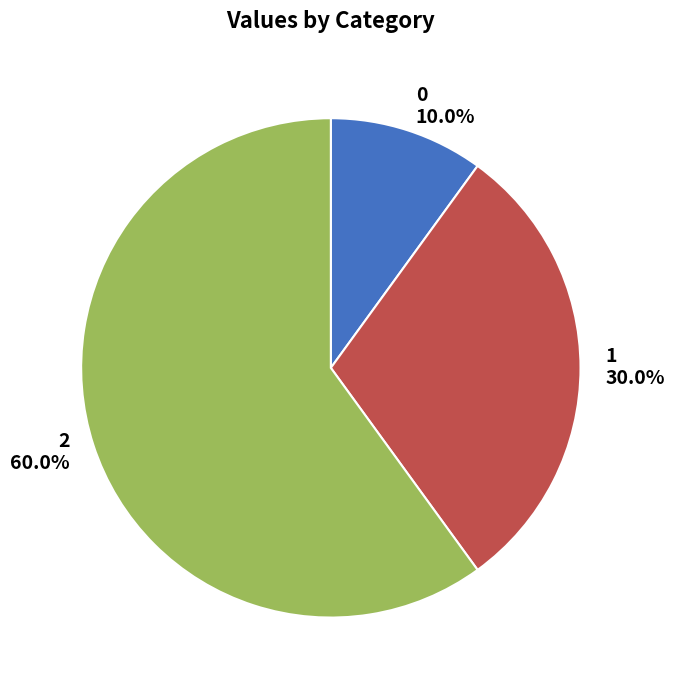

Do 0 and 1 together represent more than half of the pie?

No